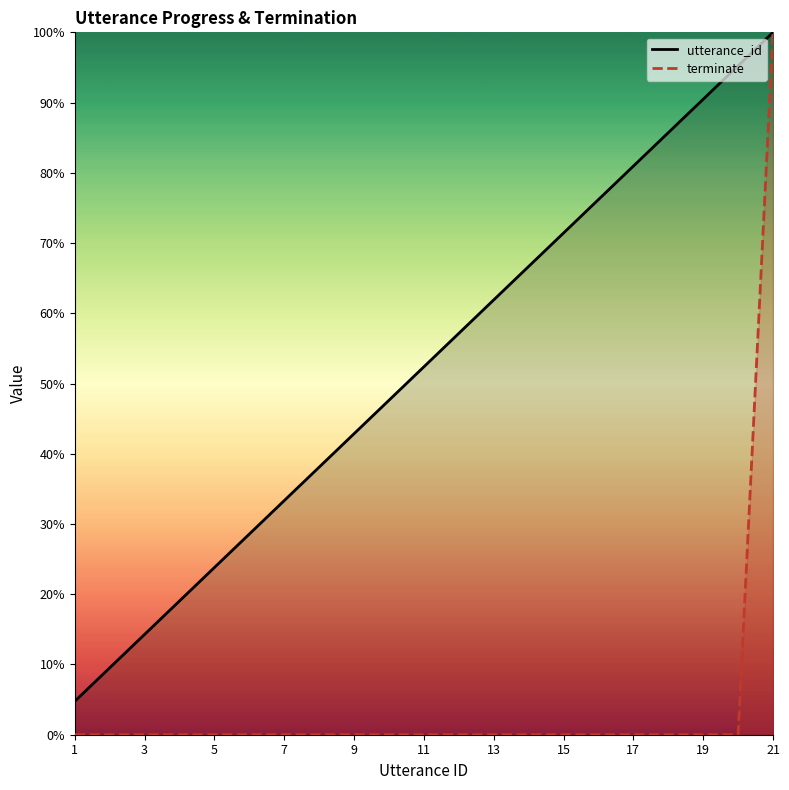

How many values in the terminate series exceed 0?

1